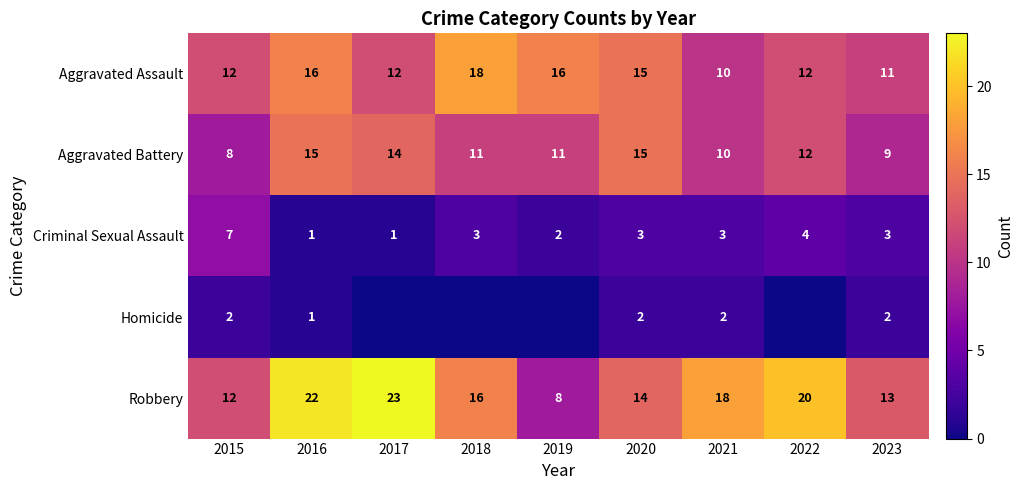

What is the sum of all Aggravated Battery values?

105